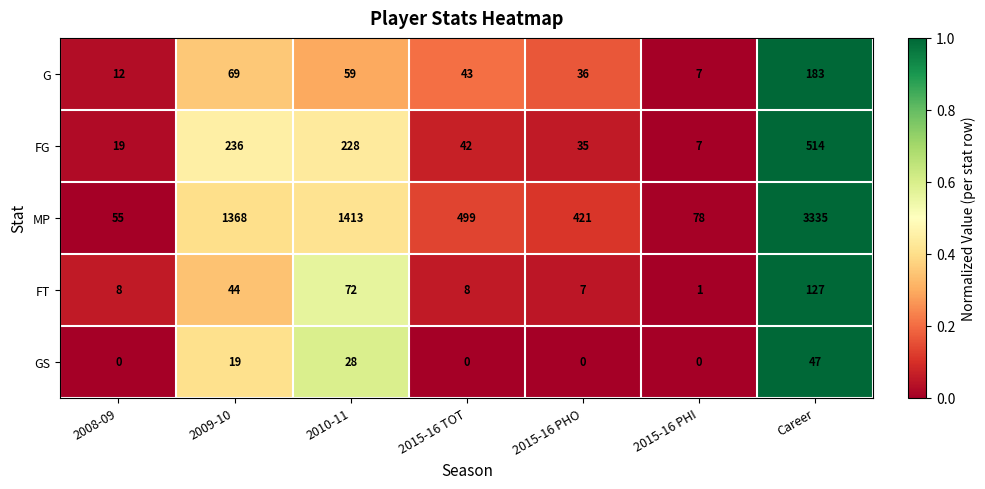

Is it true that FT equals 2 at 2015-16 PHI?

False